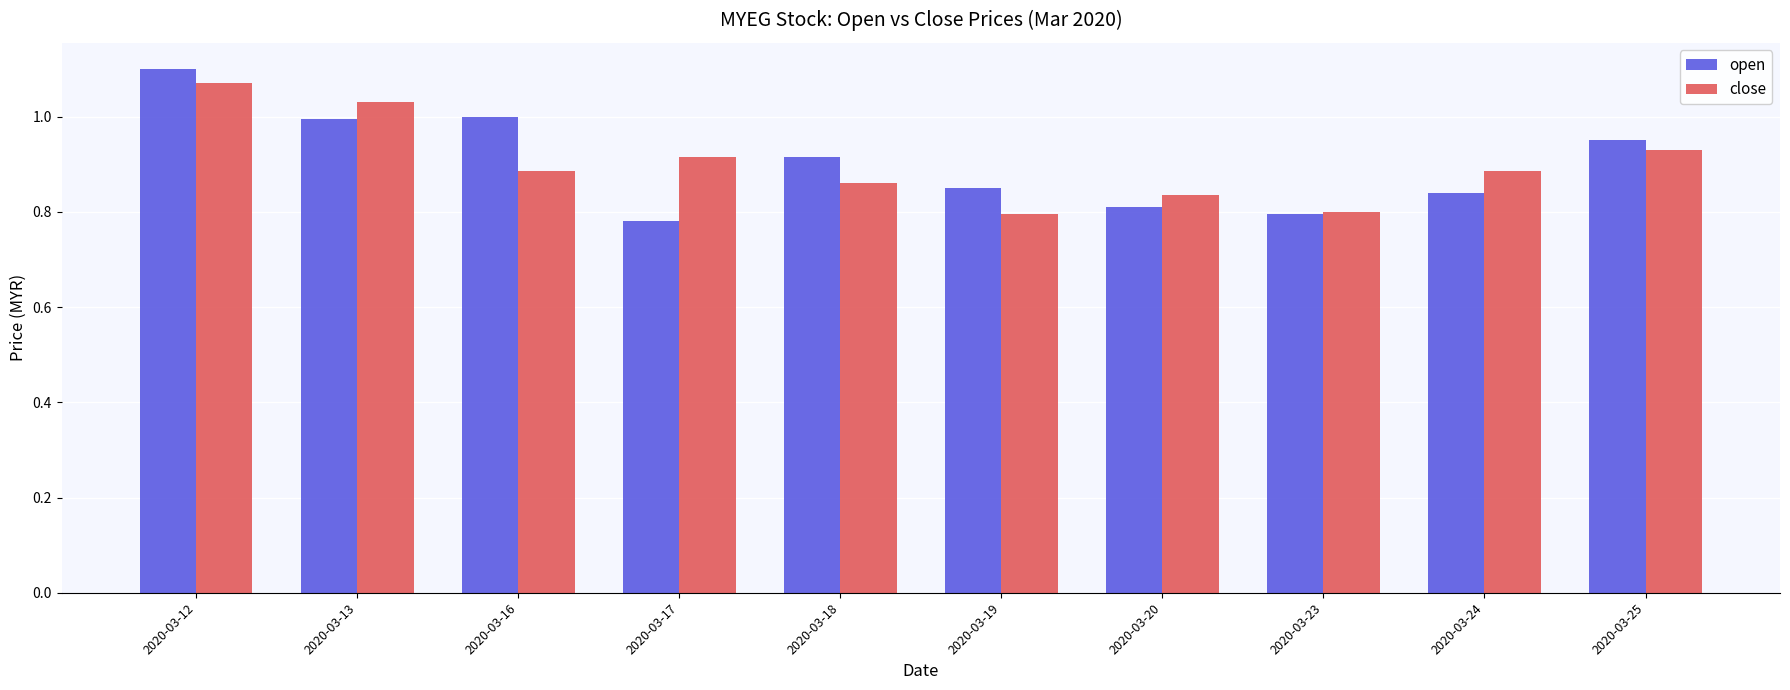

Which category has the highest value in the open series?

2020-03-12